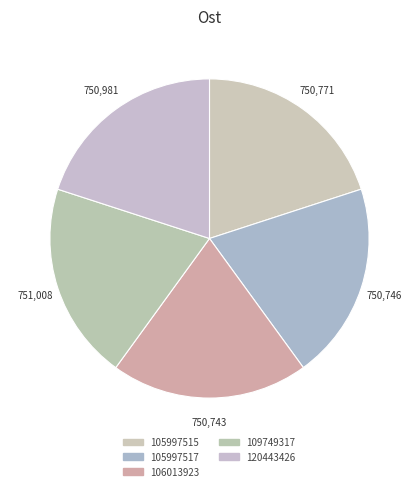

Which category has the biggest portion of the pie?

109749317